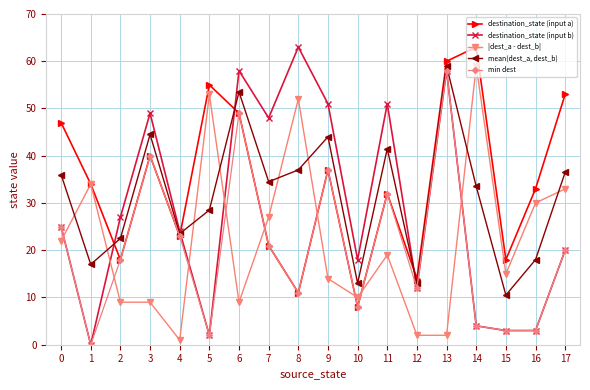

At which label does |dest_a - dest_b| reach its peak?

14